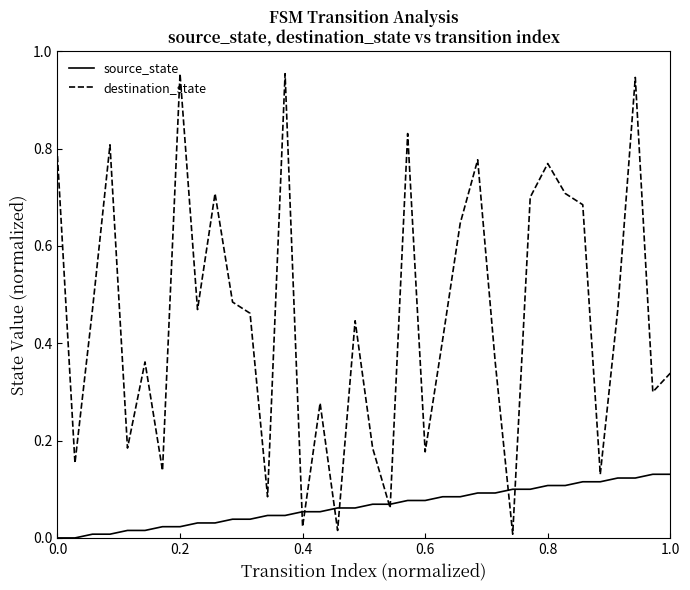

What are all the series names shown in the legend?

source_state, destination_state